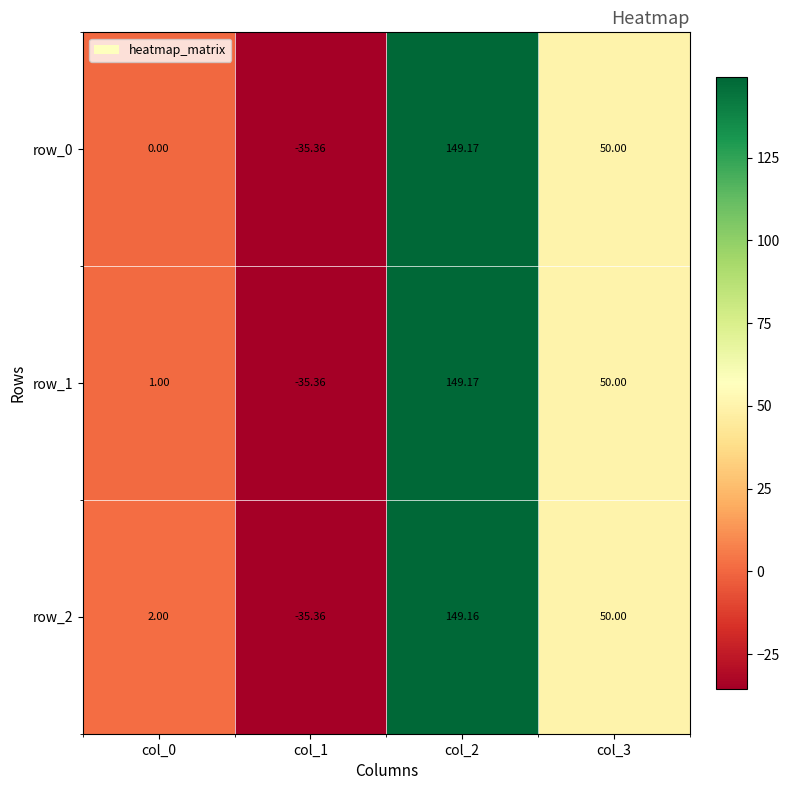

Is the value of row_0 at col_3 greater than the value of row_1 at col_1?

Yes